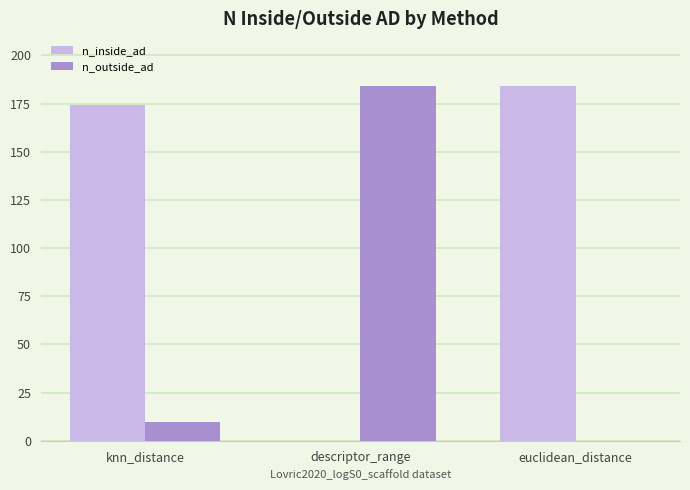

What is the highest value of the n_outside_ad series?

184